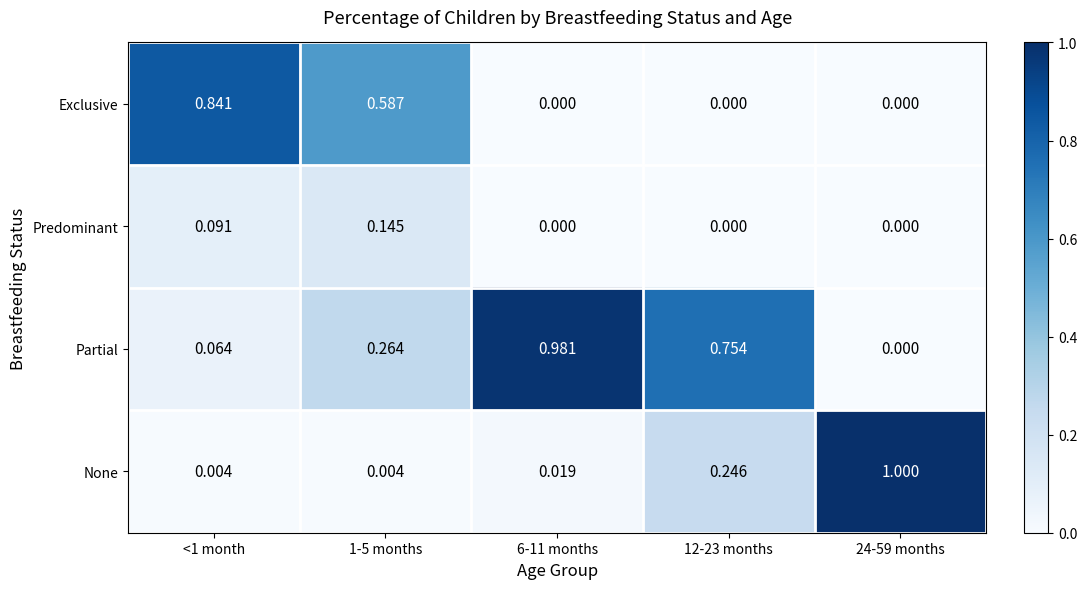

Rank the series by their maximum value, from lowest to highest.

Predominant, Exclusive, Partial, None